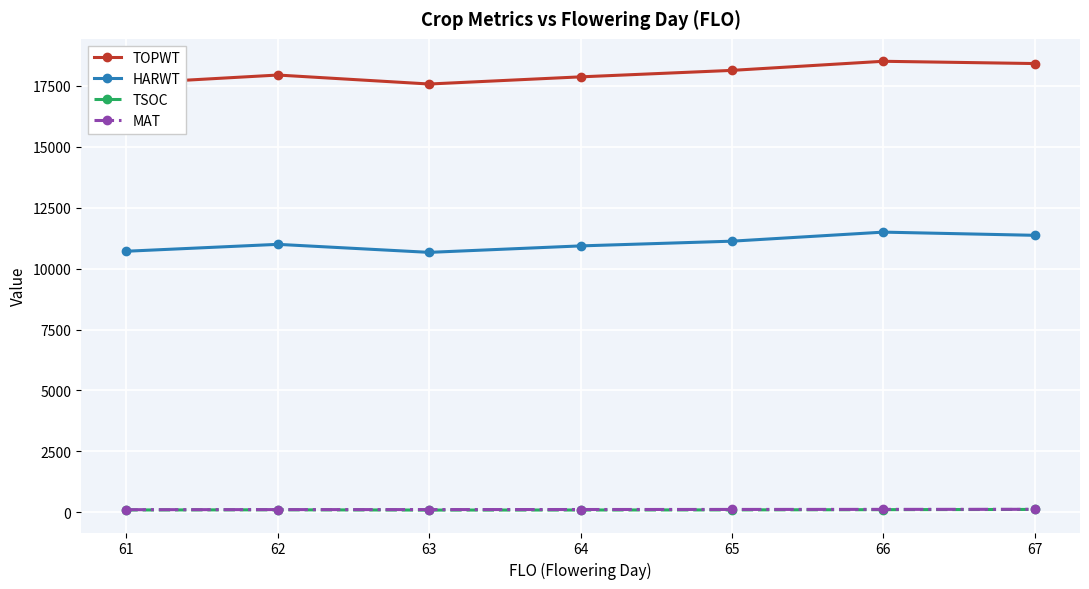

True or false: MAT and TOPWT intersect in this chart.

False